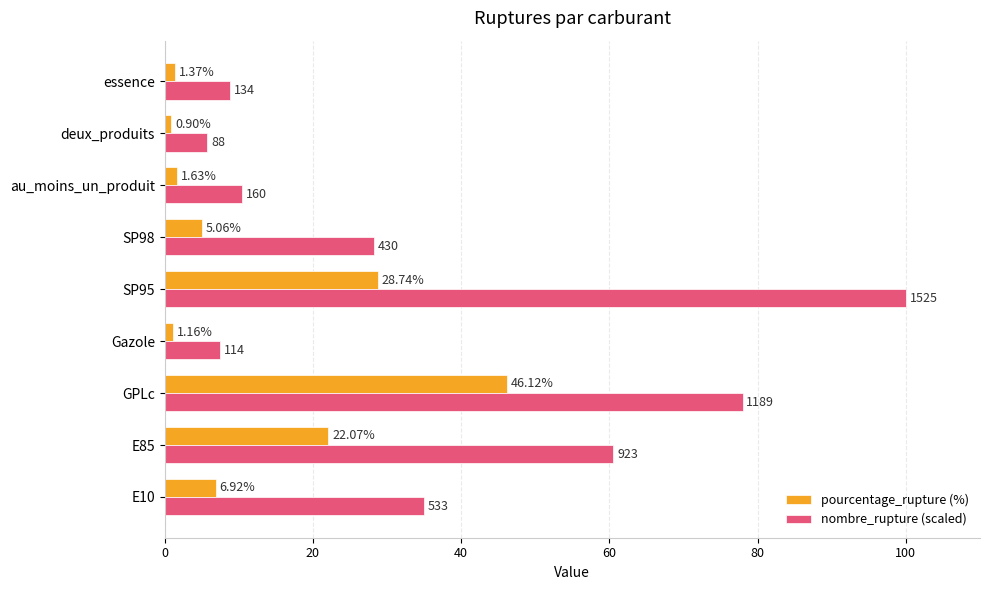

Which label corresponds to the smallest value in the chart?

deux_produits